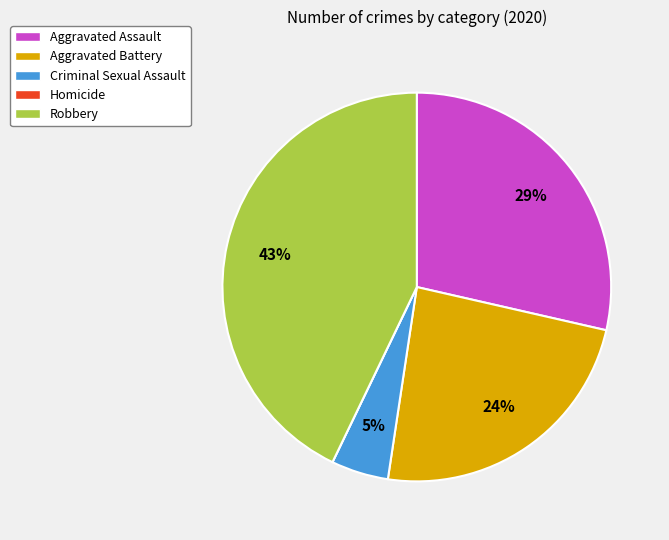

Which category has the biggest portion of the pie?

Robbery